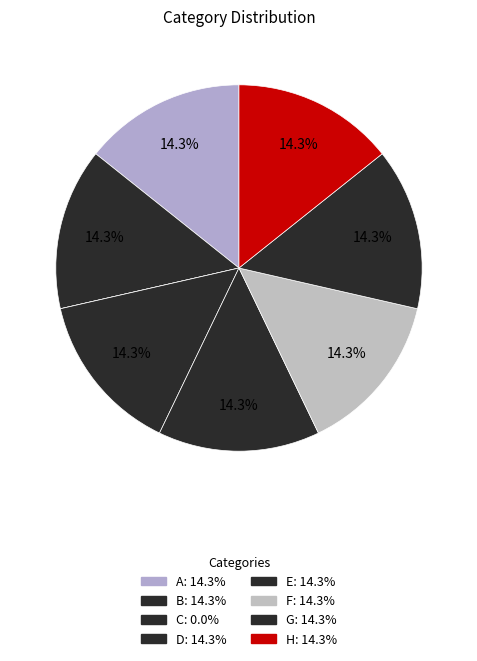

How many slices are in this pie chart?

8